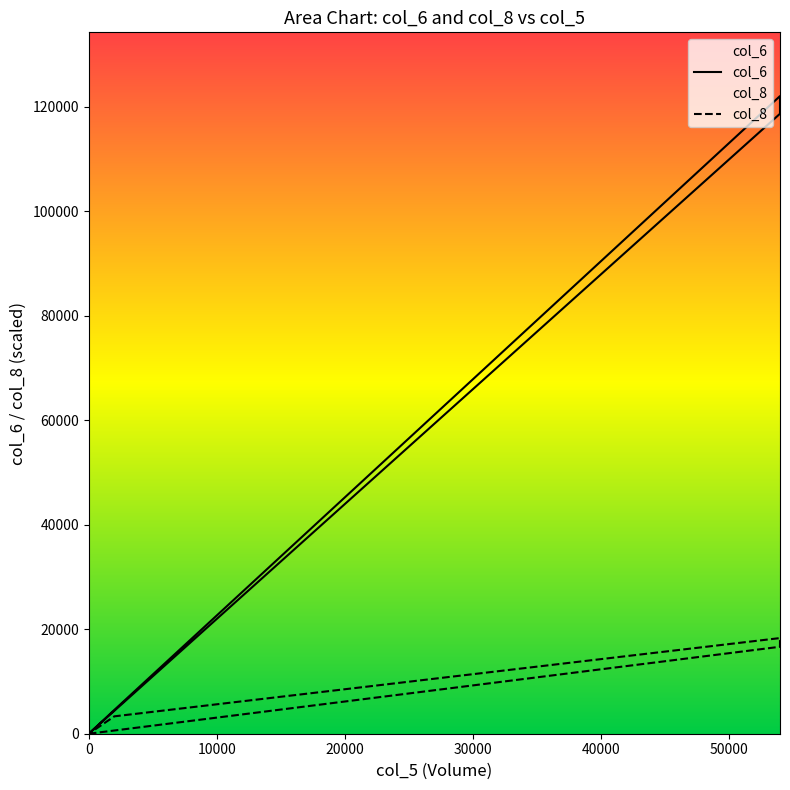

What is the value of the col_6 point at the 4th from the left?

4560.0